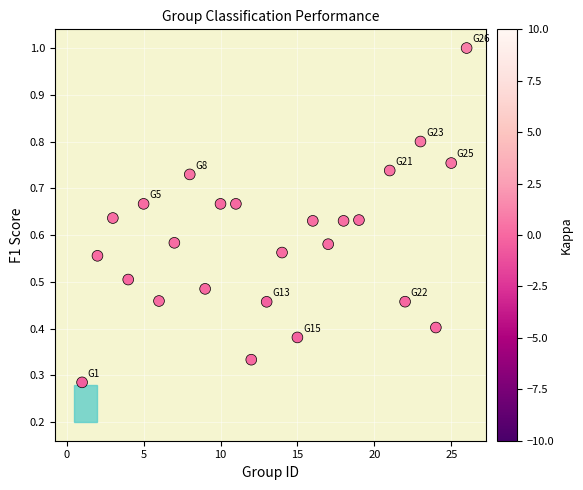

What is the range of X values (max minus min)?

25.0